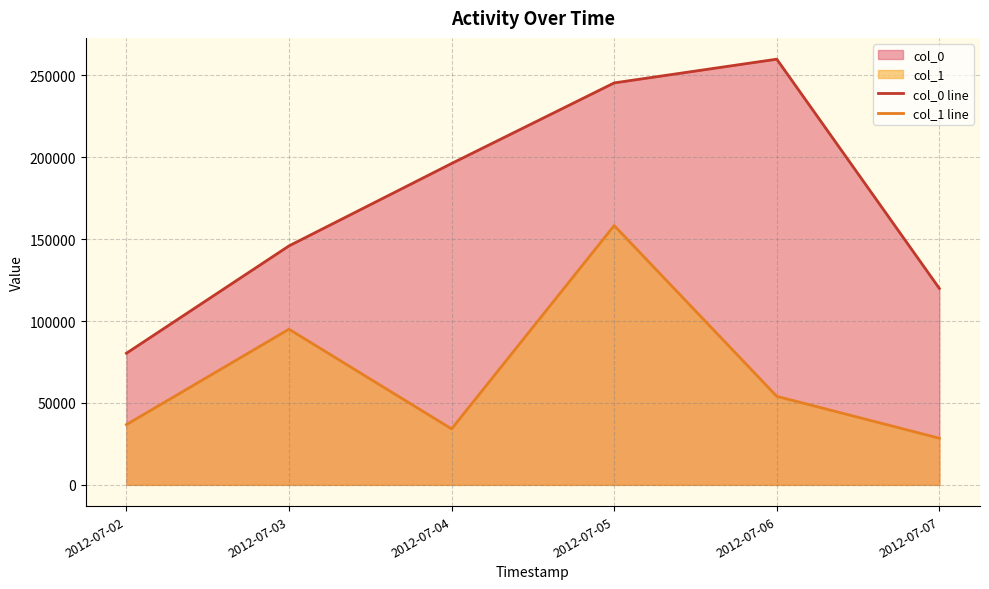

The value of col_1 line at 2012-07-07 is 45509.4. True or false?

False